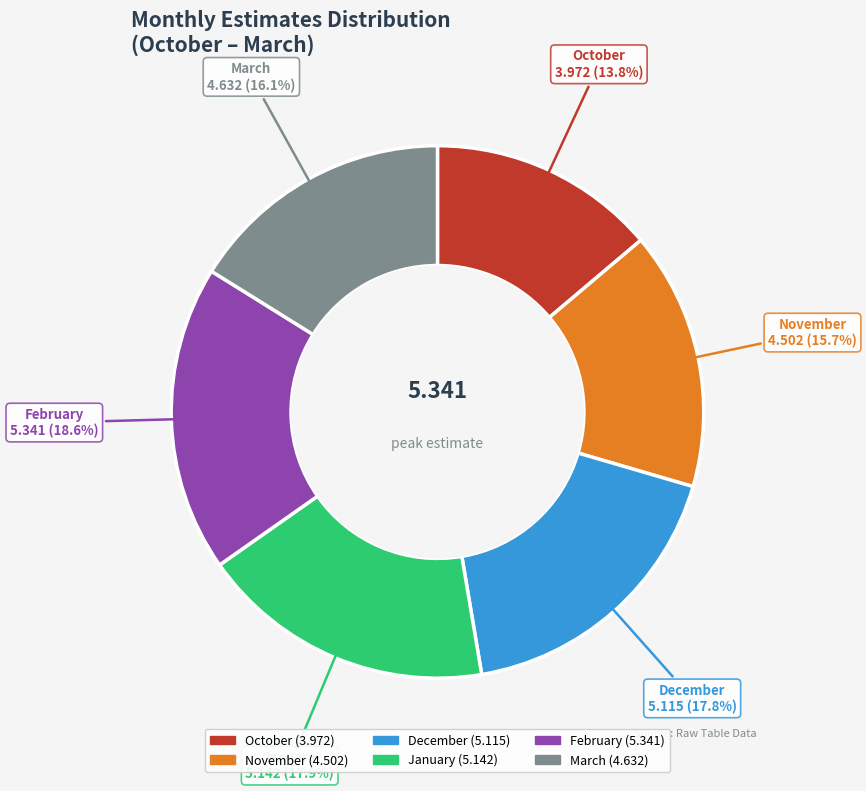

Which category has the smallest portion of the pie?

October